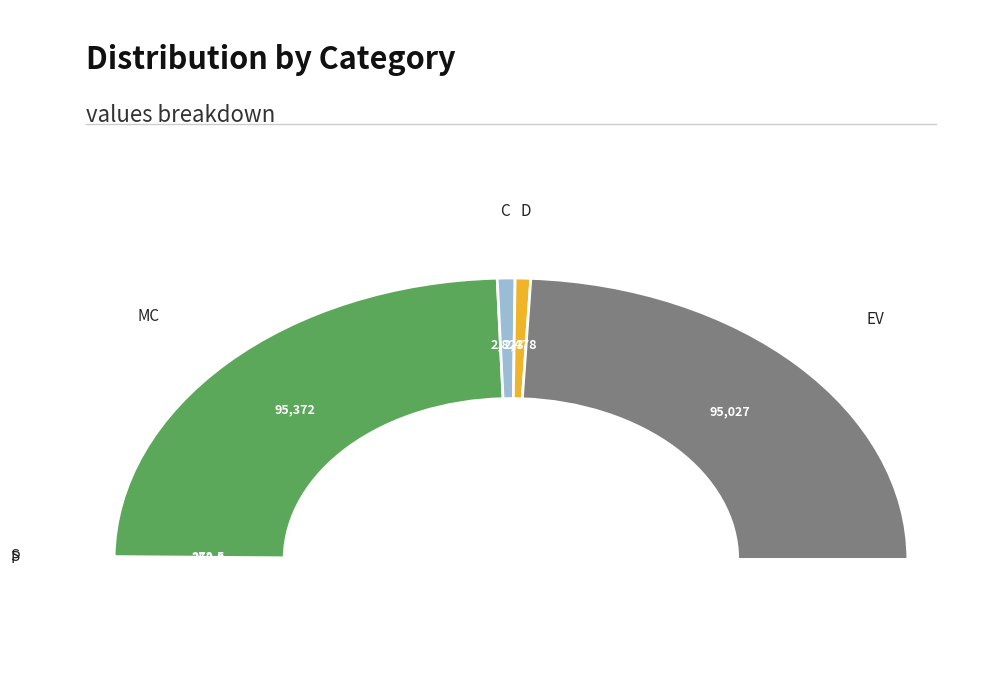

What is the smallest slice in the pie chart?

S